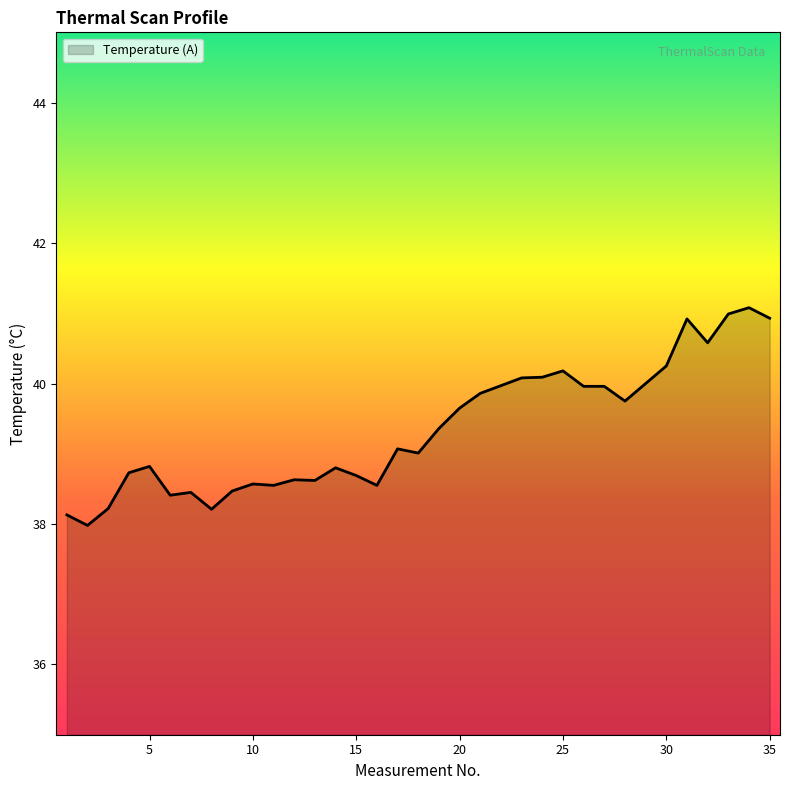

What is the difference between the maximum and minimum values?

3.1